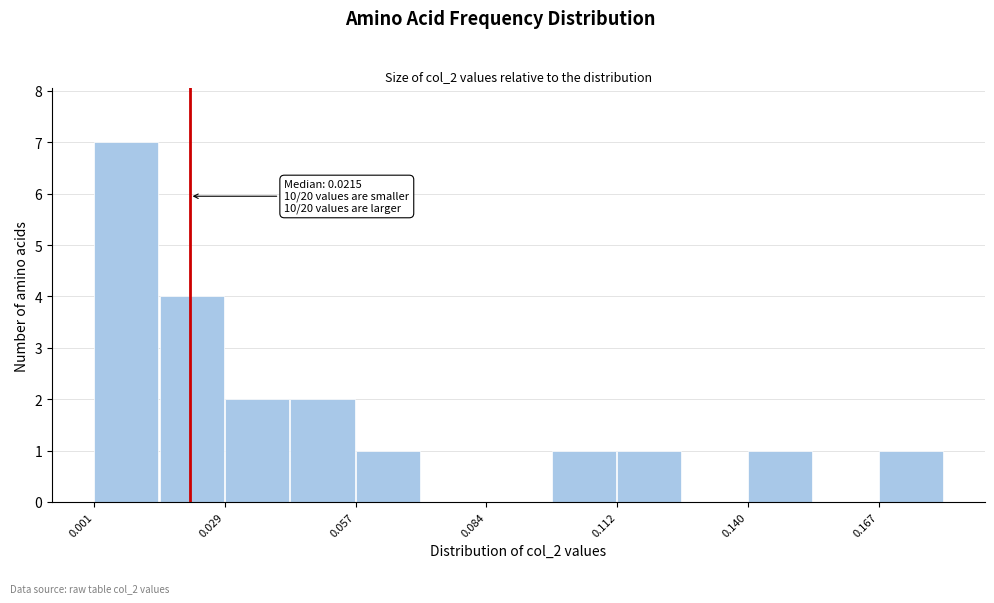

Read against the x-axis, roughly where is the centre of the tallest bar?

0.010